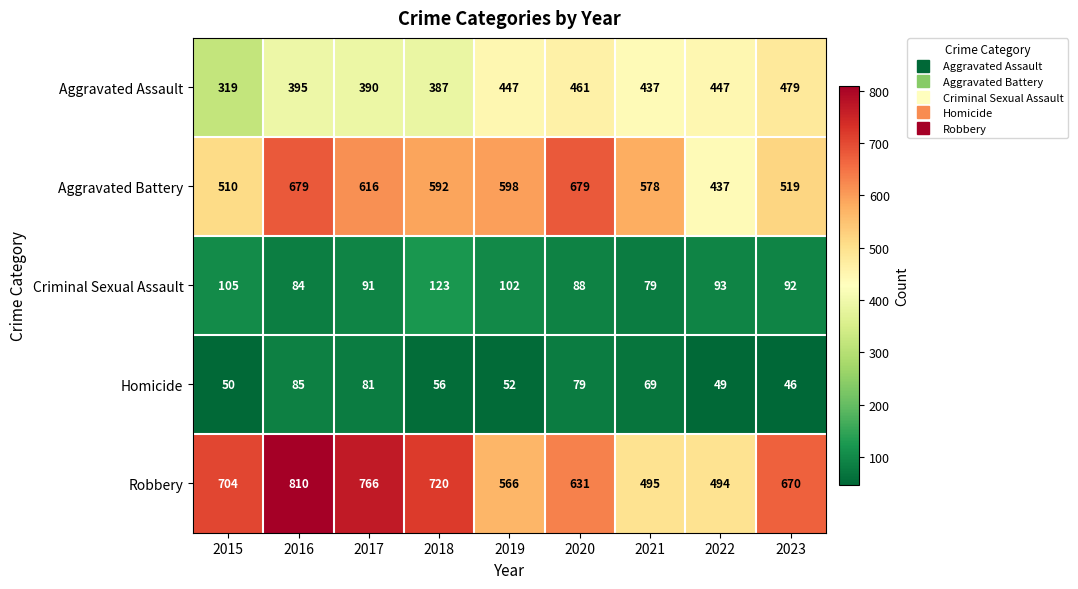

What is the difference between the highest and lowest values at 2019?

546